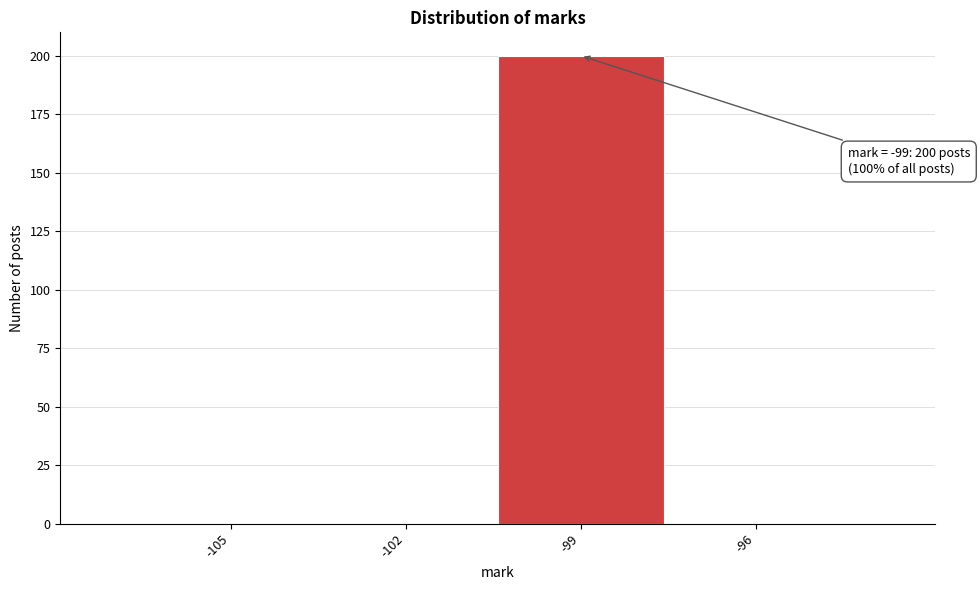

Reading left to right, transcribe all the data shown in this chart.

-105=0	-102=0	-99=200	-96=0